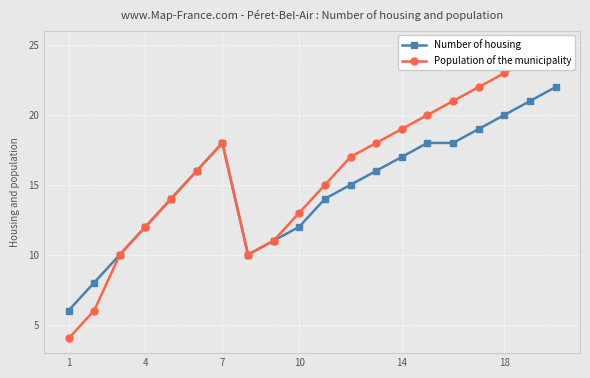

What is the smallest value displayed?

4